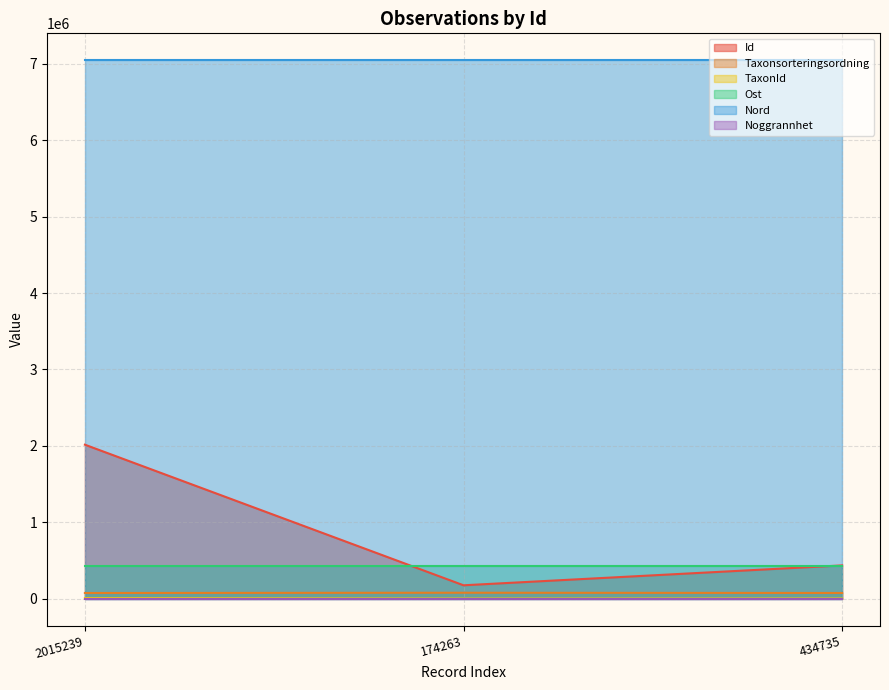

Where does the Taxonsorteringsordning series first go above 73698?

174263